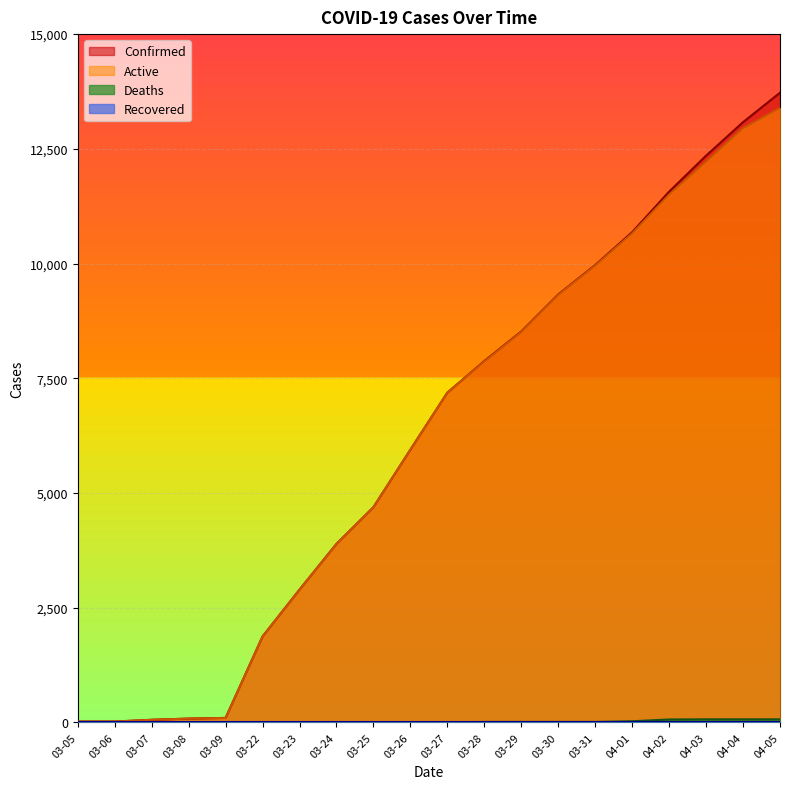

Reading left to right, what are all the values shown in this chart?

Confirmed: 18	19	57	83	98	1873	2894	3891	4691	5944	7187	7875	8519	9326	9967	10683	11567	12351	13081	13723
Active: 18	19	57	83	98	1873	2894	3890	4690	5943	7186	7865	8509	9316	9957	10658	11503	12220	12947	13389
Deaths: 0	0	0	0	0	0	0	1	1	1	1	10	10	10	10	25	64	67	67	67